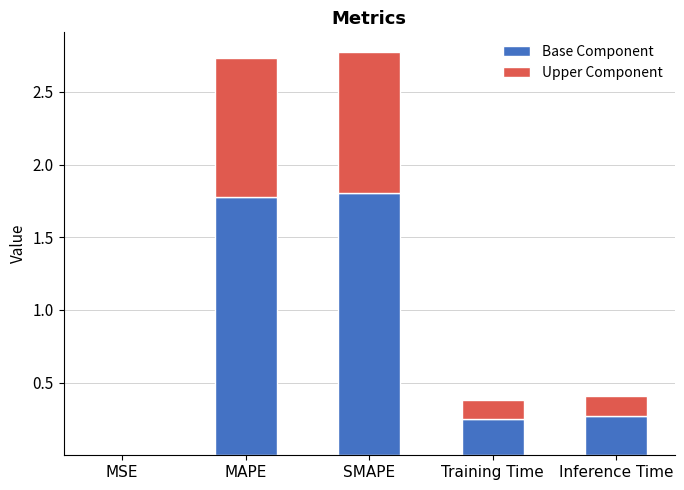

The value of Base Component at MAPE is 2.7. True or false?

False